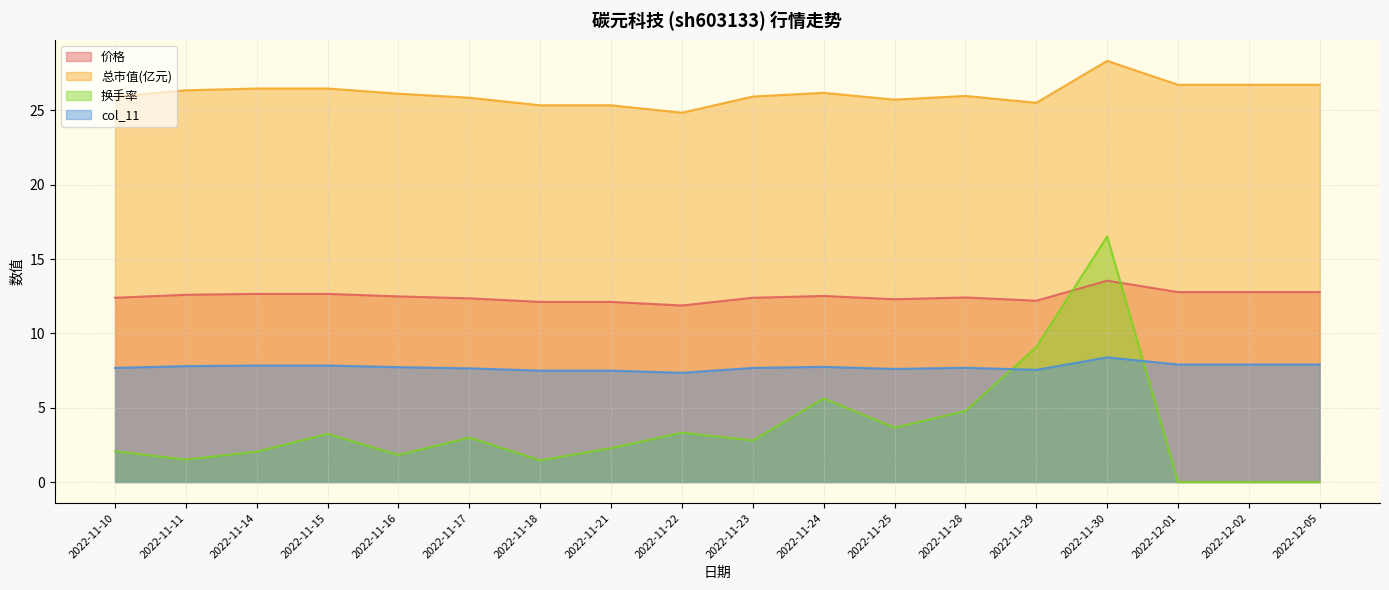

Reading left to right, what are all the values shown in this chart?

价格: 12.4	12.6	12.7	12.7	12.5	12.4	12.1	12.1	11.9	12.4	12.5	12.3	12.4	12.2	13.6	12.8	12.8	12.8
总市值(亿元): 25.9	26.4	26.5	26.5	26.1	25.9	25.4	25.4	24.9	25.9	26.2	25.7	26.0	25.5	28.3	26.7	26.7	26.7
换手率: 2.1	1.5	2.0	3.2	1.8	3.0	1.5	2.3	3.3	2.8	5.6	3.7	4.8	9.1	16.5	0.0	0.0	0.0
col_11: 7.7	7.8	7.8	7.8	7.7	7.7	7.5	7.5	7.3	7.7	7.8	7.6	7.7	7.5	8.4	7.9	7.9	7.9